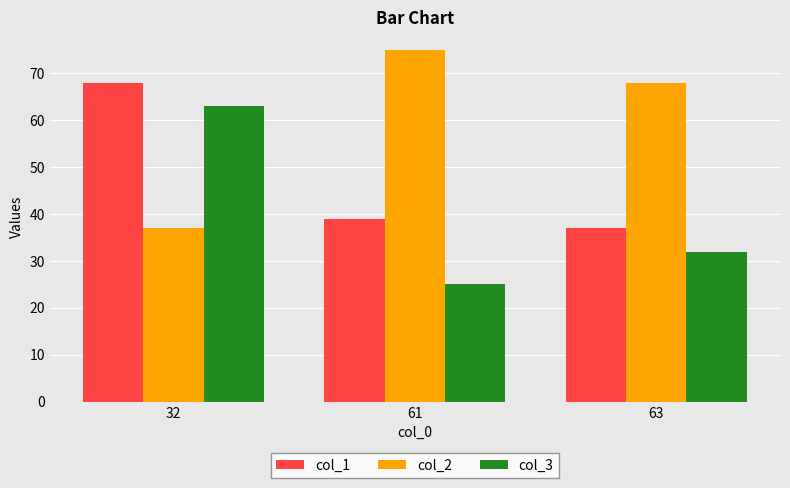

How many bars are there in each group?

3